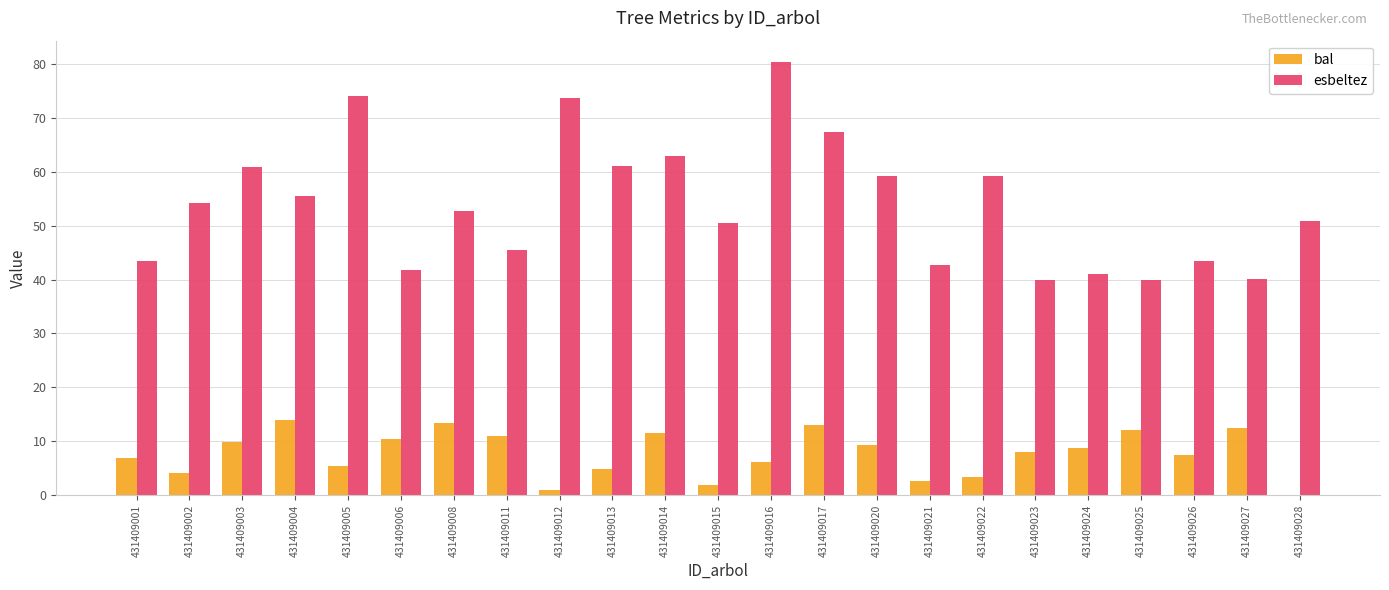

Which category has the highest value across all series?

431409016